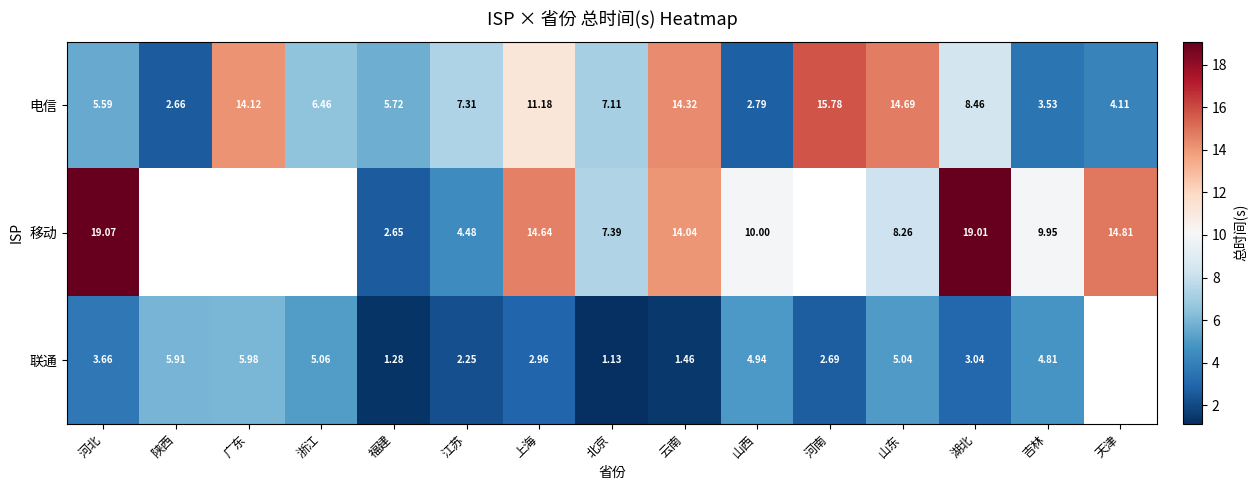

Which series changed the most between 上海 and 吉林?

电信